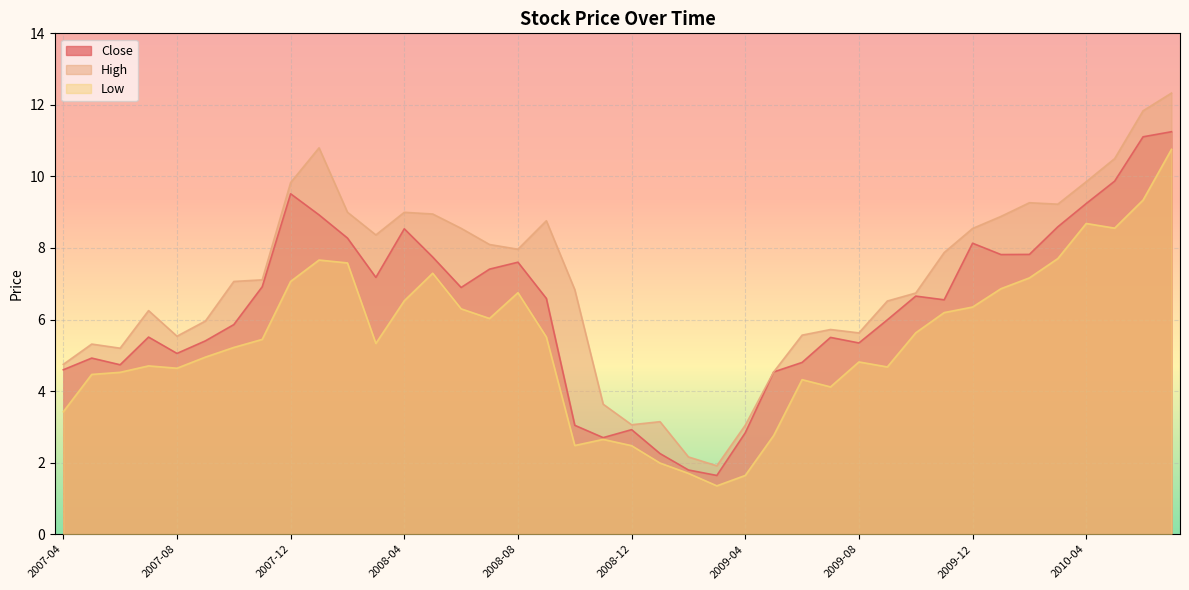

Which series has the largest total across all categories?

High